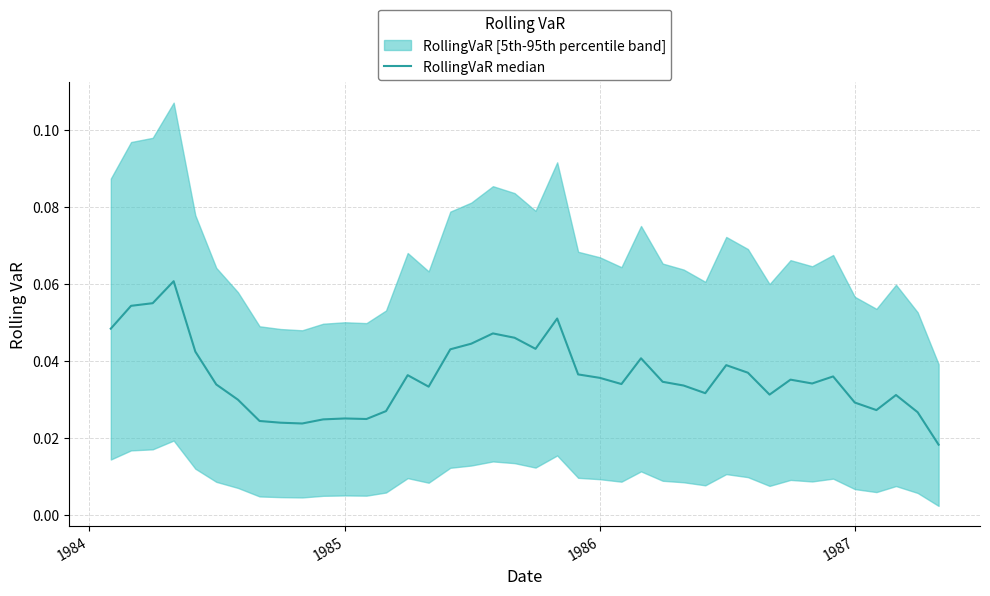

Count the values in the range 0 to 1.

40